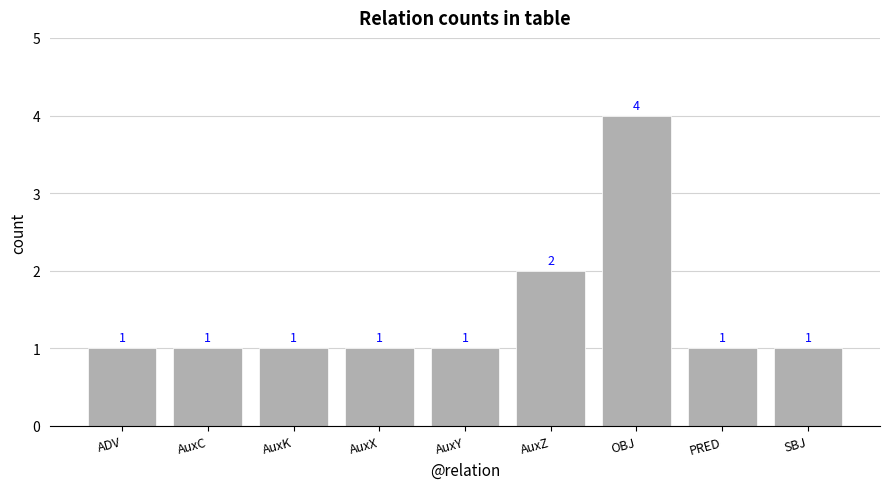

The chart shows a value of 2 at AuxY. True or false?

False